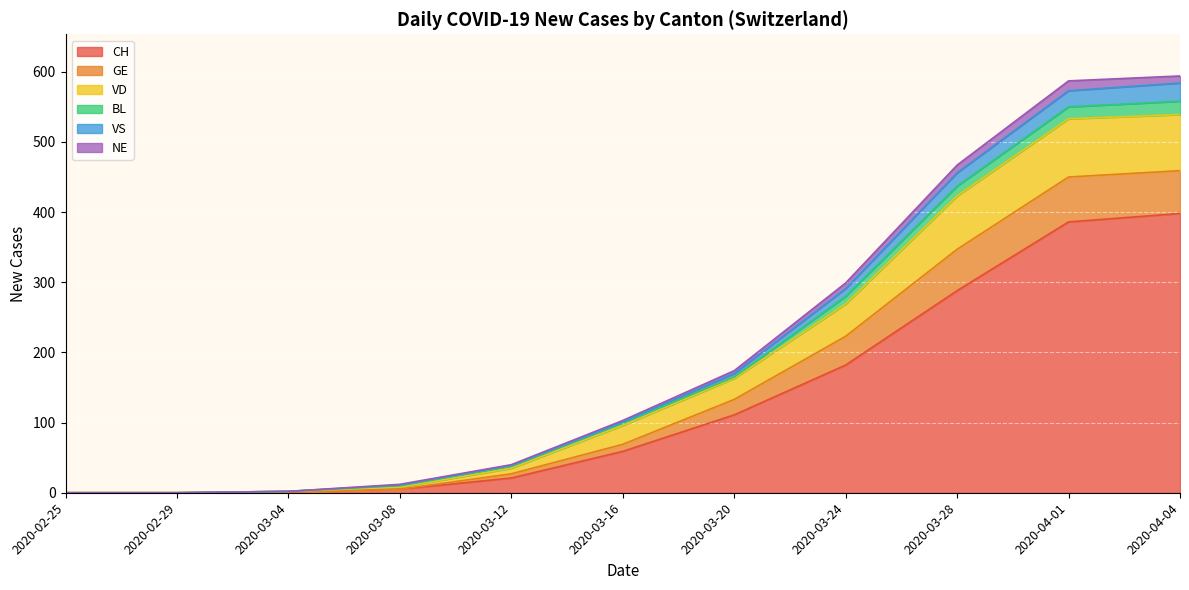

True or false: VD and VS intersect in this chart.

False